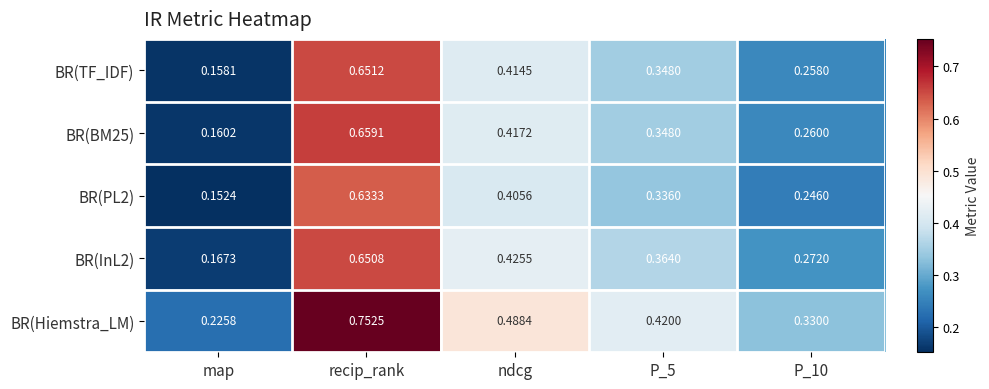

At which label is BR(Hiemstra_LM) closest to 0?

map